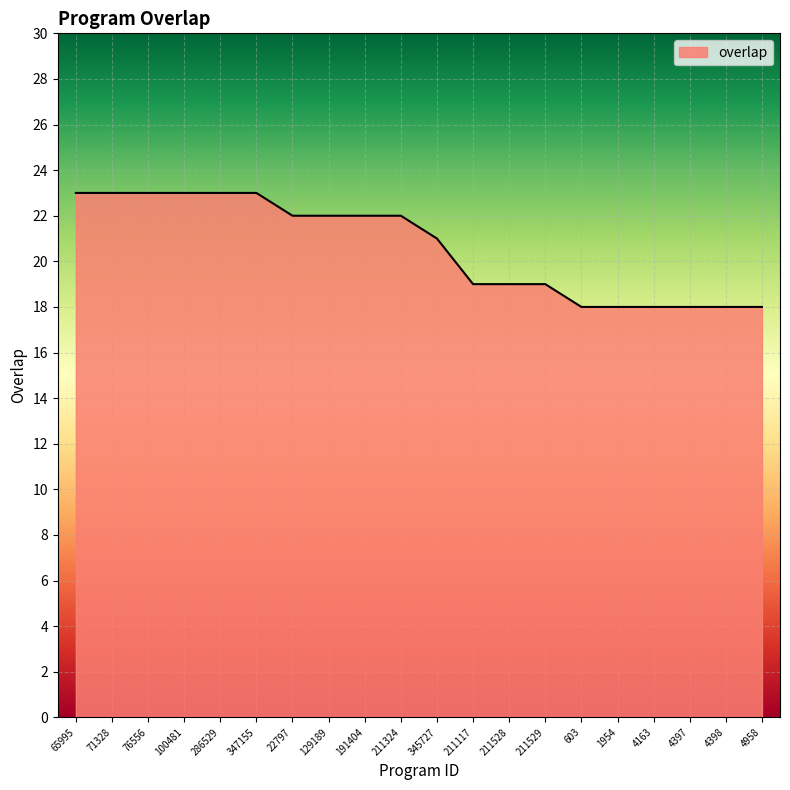

Does the chart have visible grid lines?

Yes